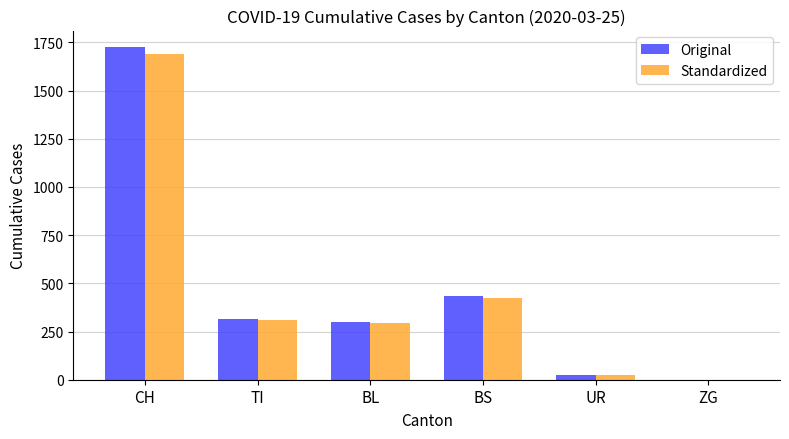

What is the sum of all Standardized values?

2741.1